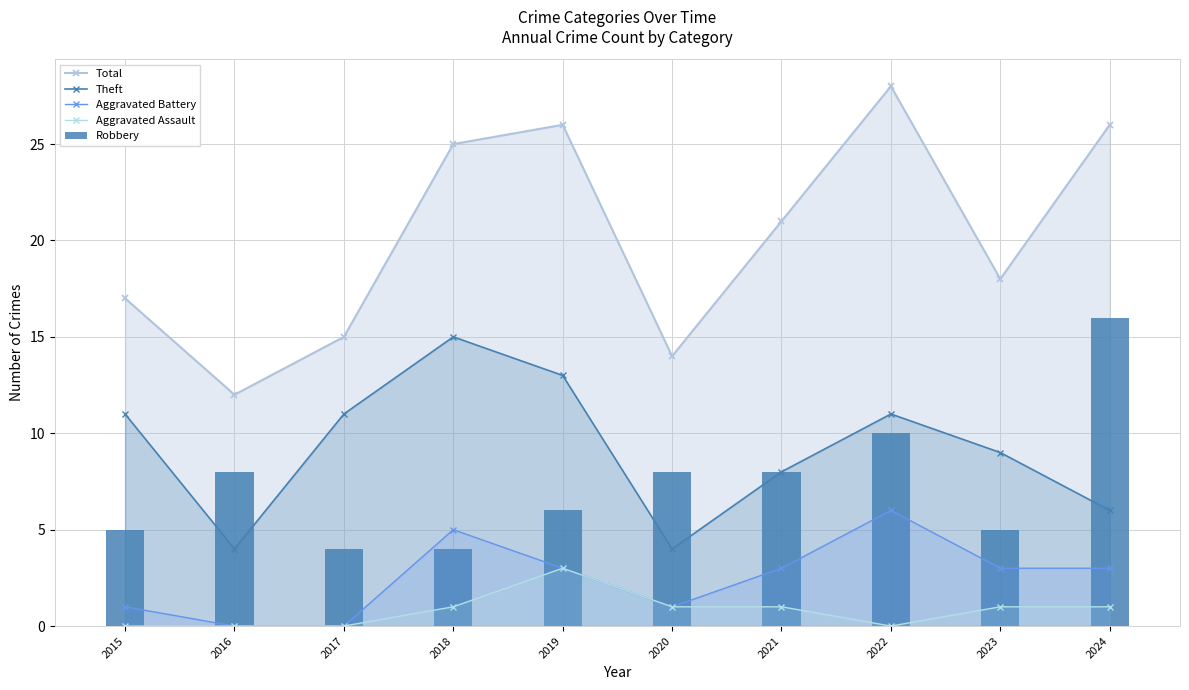

Does the chart contain any negative values?

No